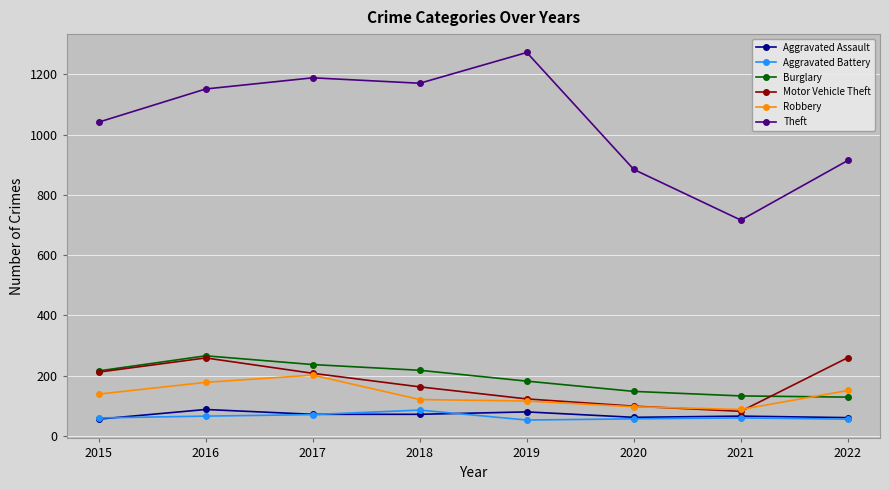

What value does the Aggravated Assault series have at 2018?

72